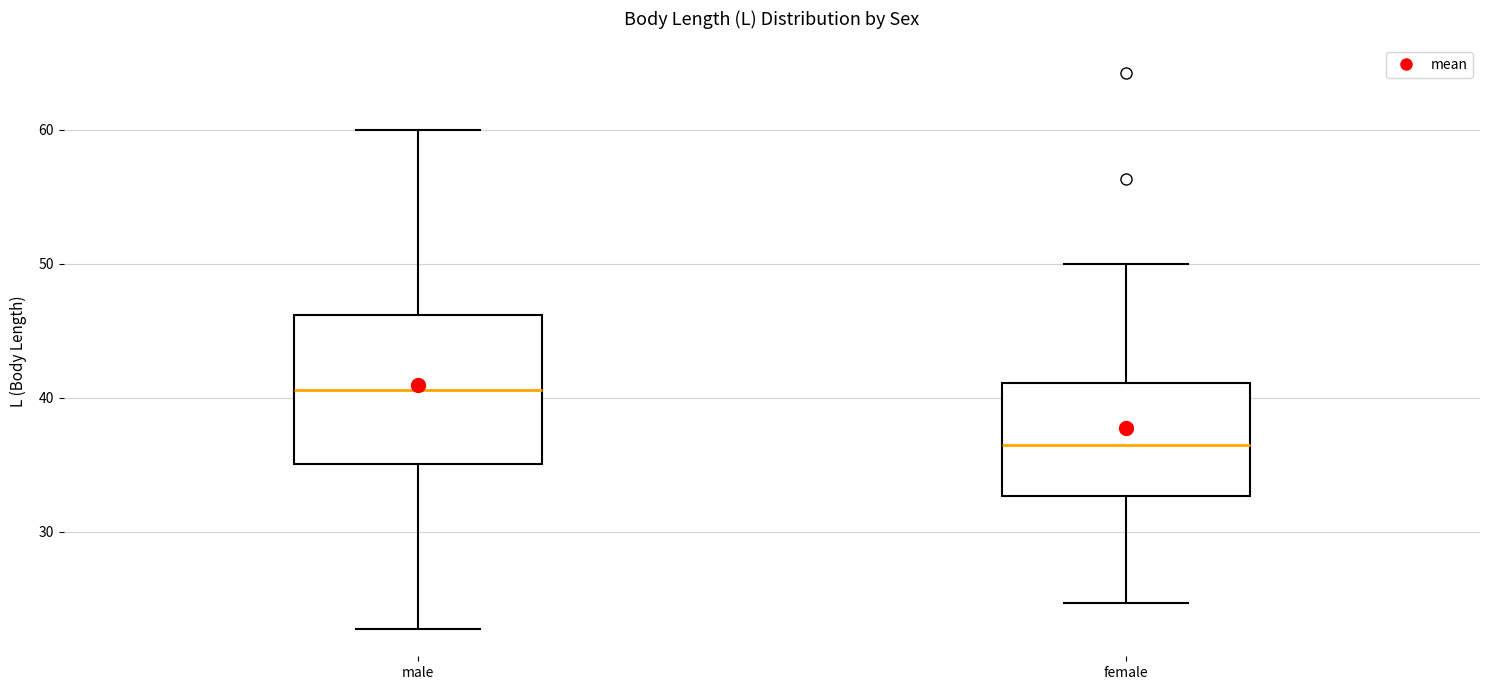

Reading left to right, read every box against the y-axis: the position of its median line, the range the box covers, and the ends of its whiskers. The values are not printed on the chart, so give them approximately, as read against the axis.

male: median 41, box 35 to 46, whiskers 23 to 60
female: median 37, box 33 to 41, whiskers 25 to 50